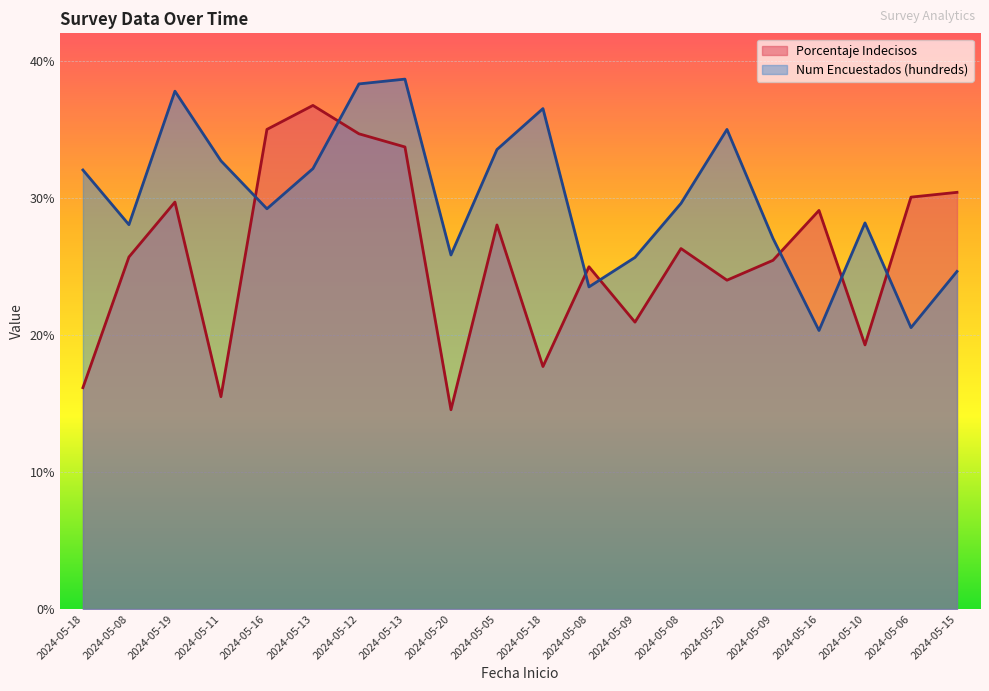

How many lines are shown in the chart?

2